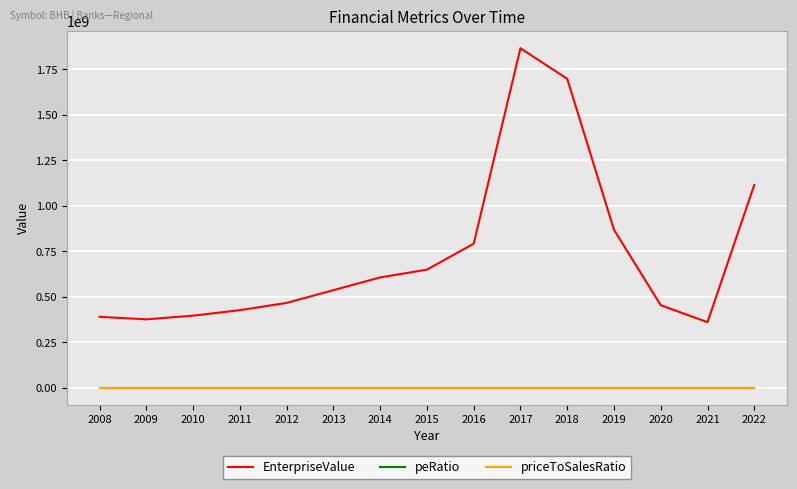

At how many categories does at least one series exceed 412214646?

11